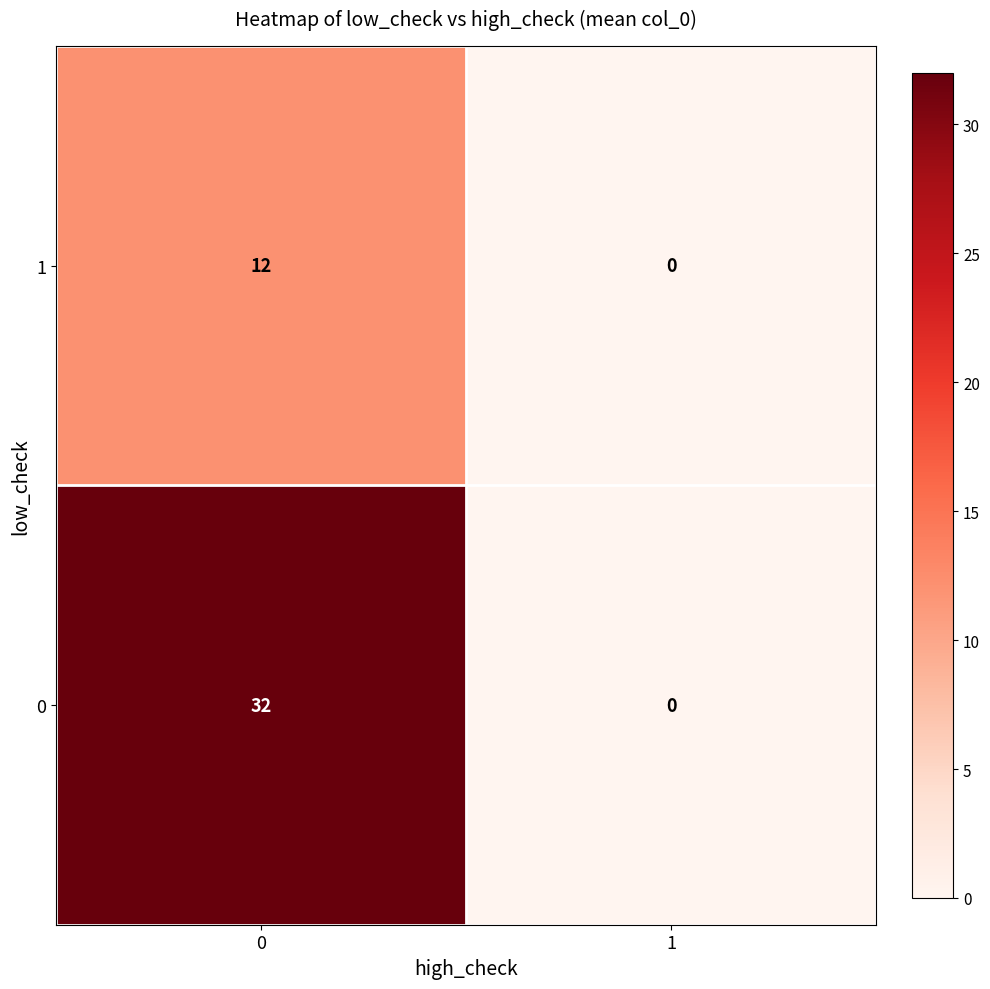

Is it true that 0 equals 54 at 0?

False